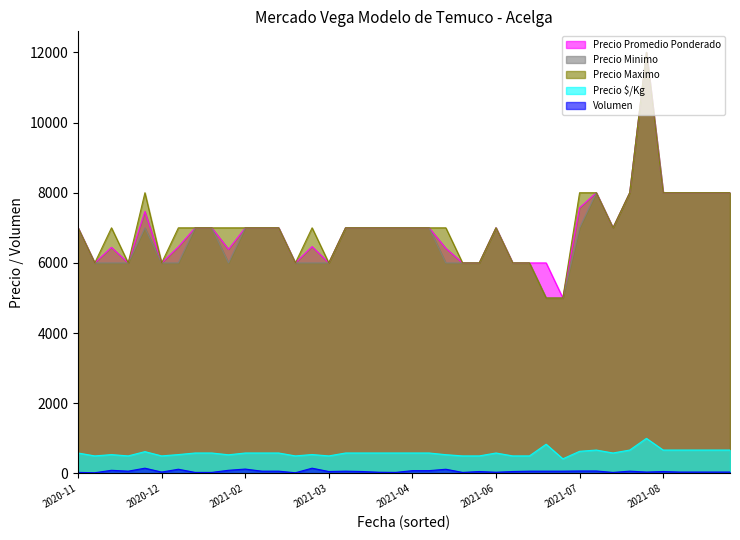

Is the value of Precio $/Kg at 2021-04 greater than the value of Precio Minimo at 2020-11?

No